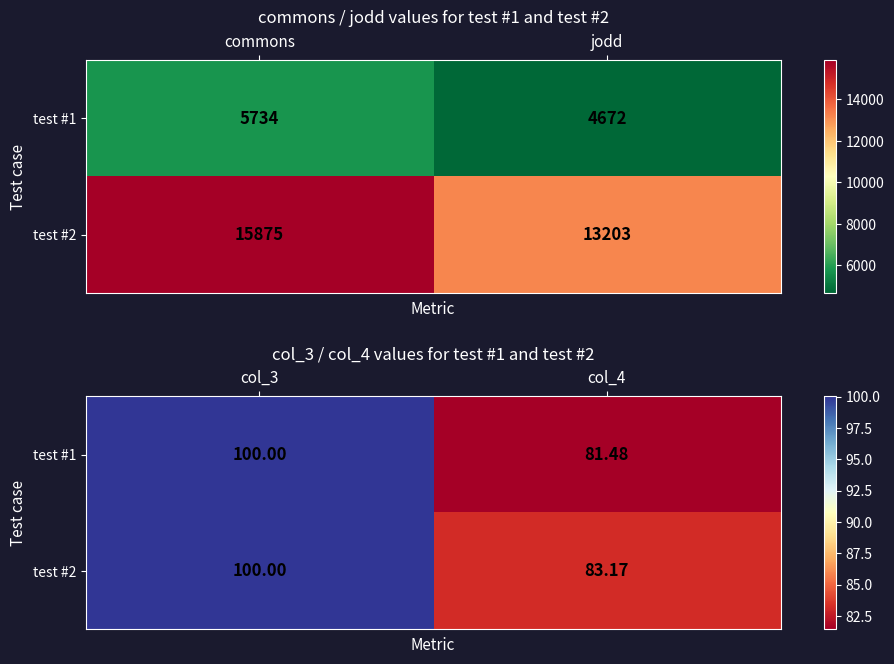

At which category is the sum across all series the highest?

col_3